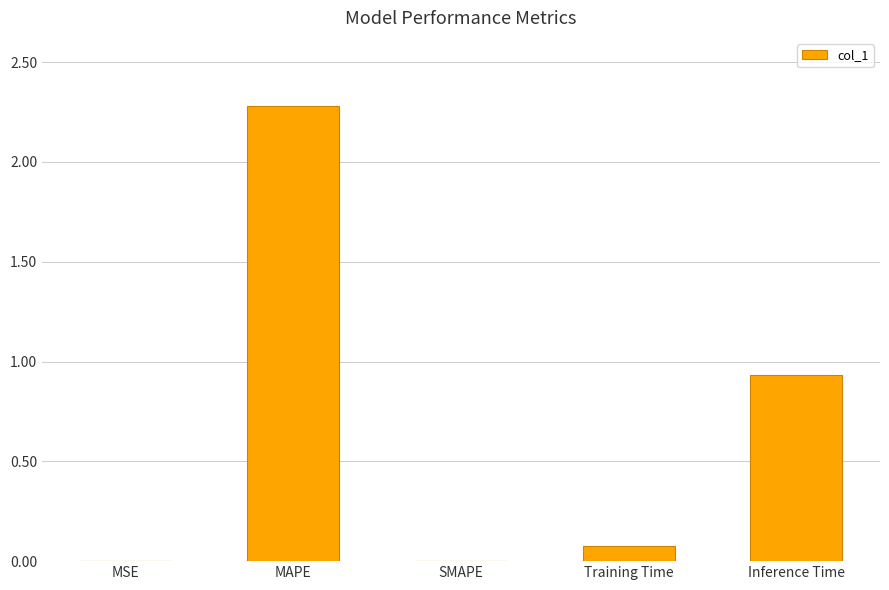

What is the sum of all values?

3.3